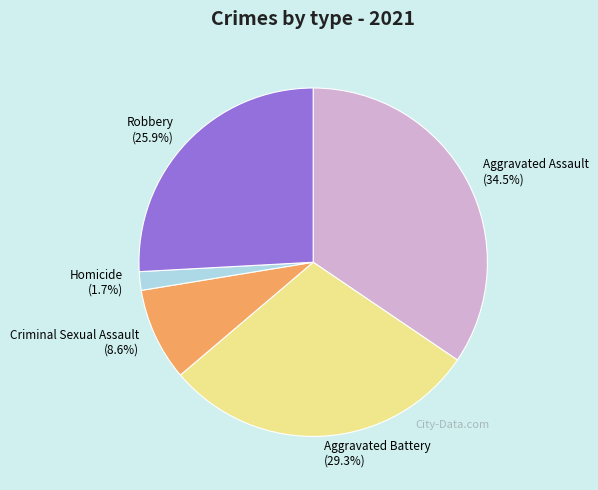

Count the number of slices in the pie.

5